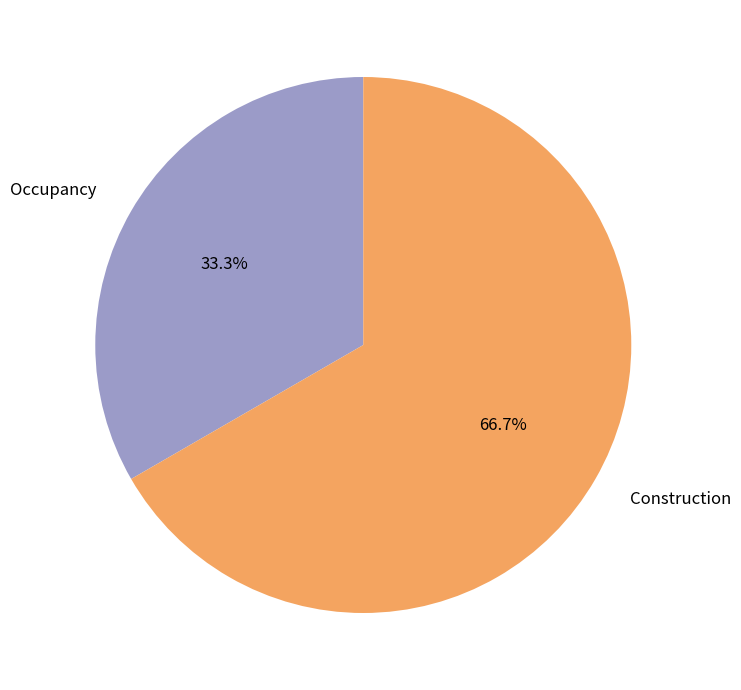

Is there a majority slice in this chart?

Yes